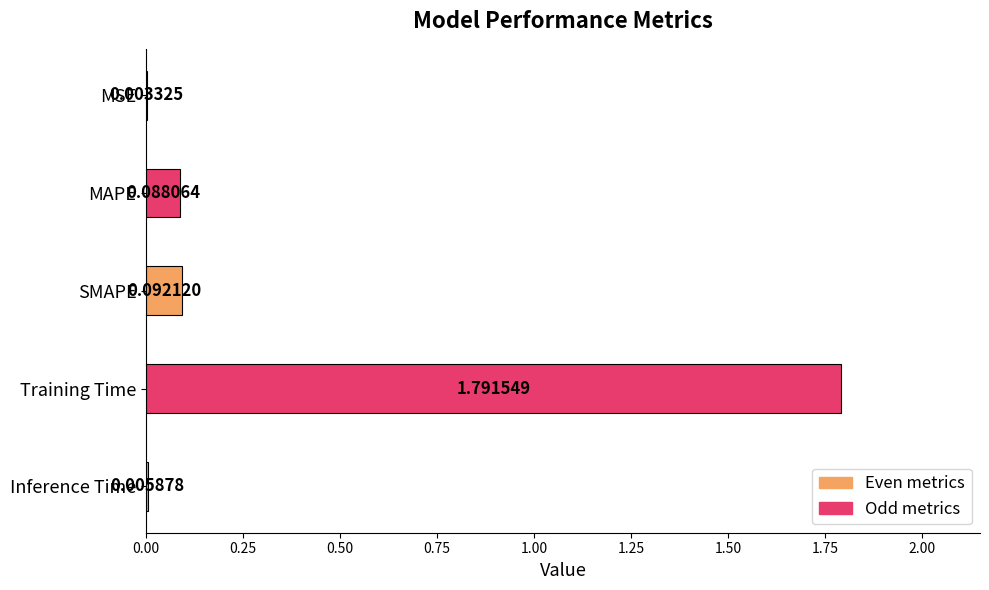

Where is the data nearest to the value 0?

MSE